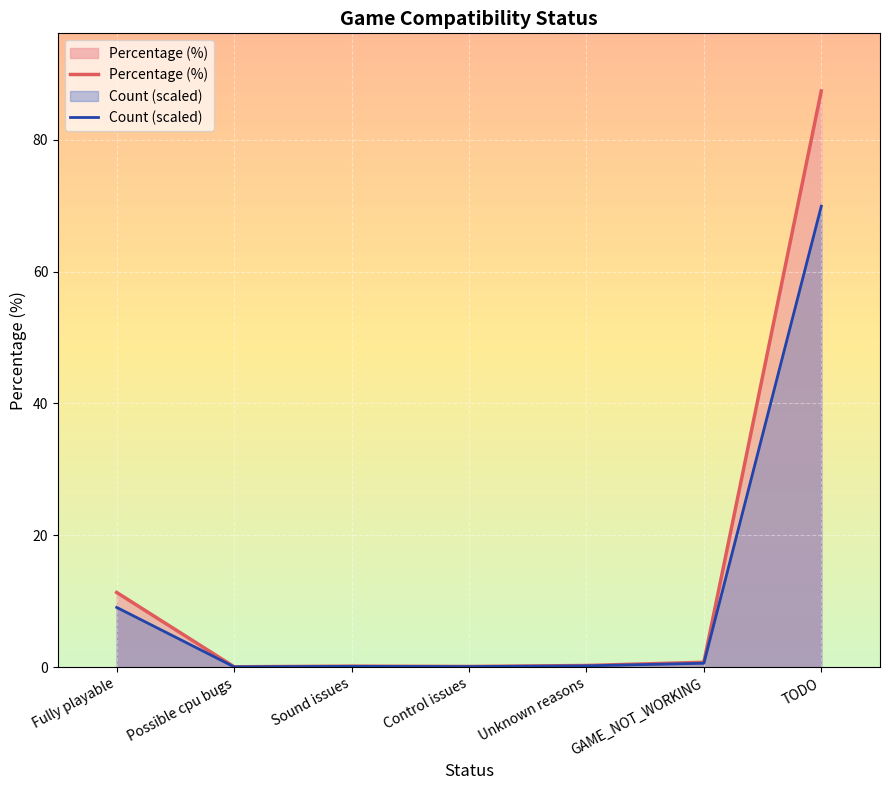

The Percentage (%) series shows 0.1 at Sound issues. True or false?

True